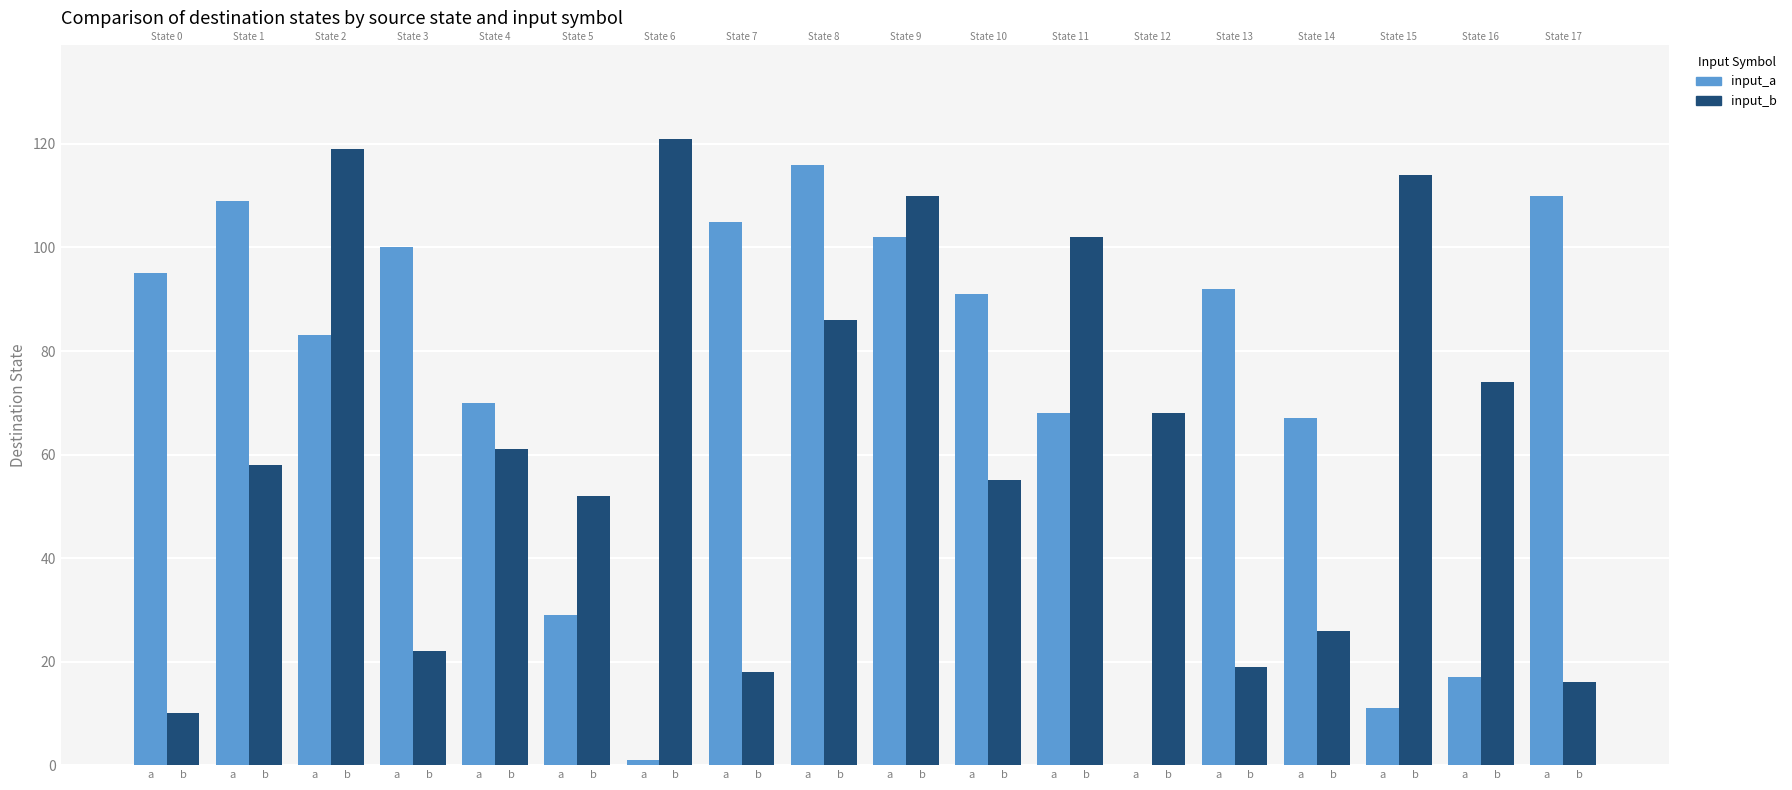

Reading left to right, extract all data points from this chart.

input_a: 95	109	83	100	70	29	1	105	116	102	91	68	0	92	67	11	17	110
input_b: 10	58	119	22	61	52	121	18	86	110	55	102	68	19	26	114	74	16